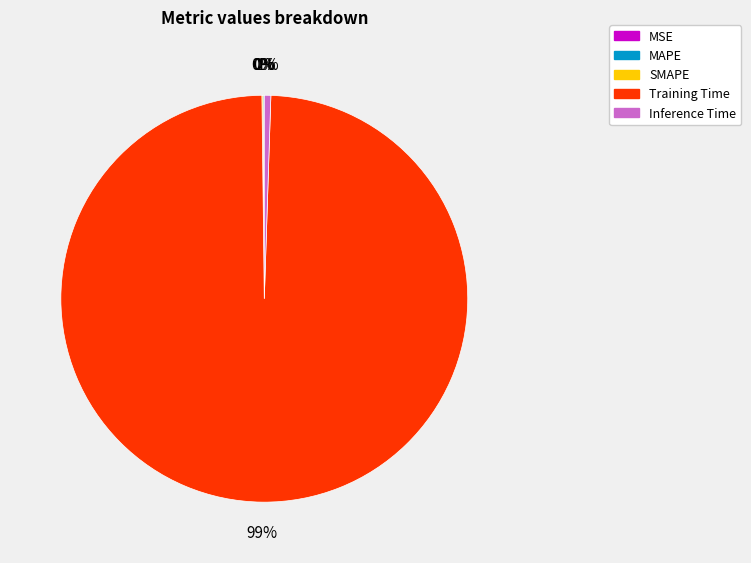

The Inference Time slice represents 7% of the pie. True or false?

False